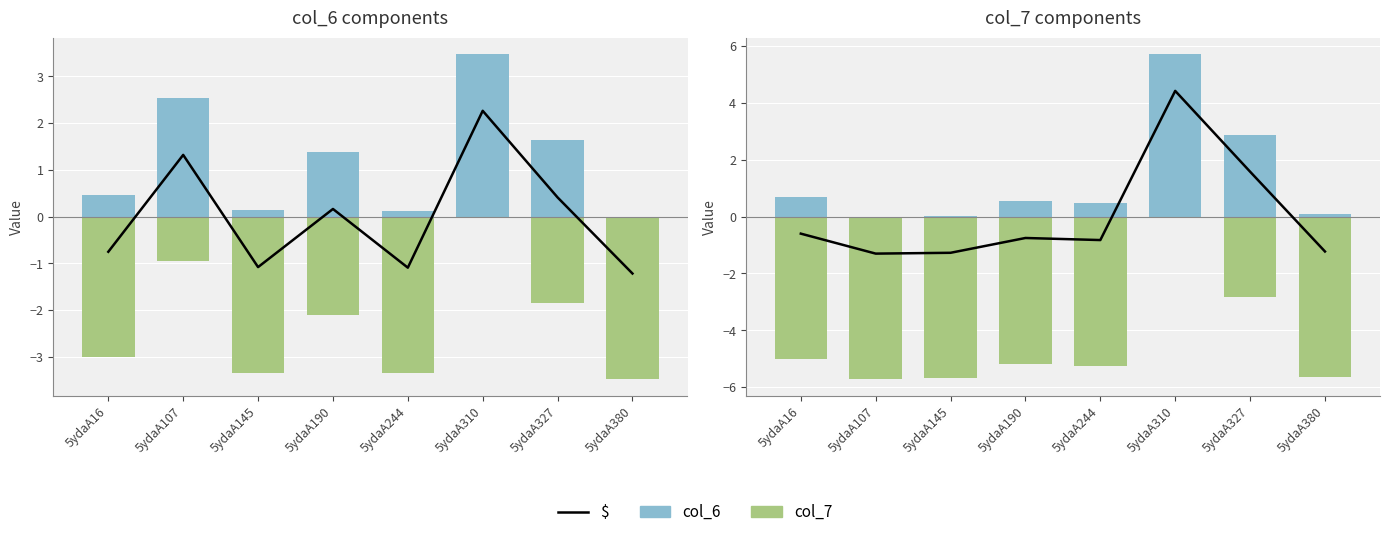

At which category is the sum across all series the highest?

5ydaA310